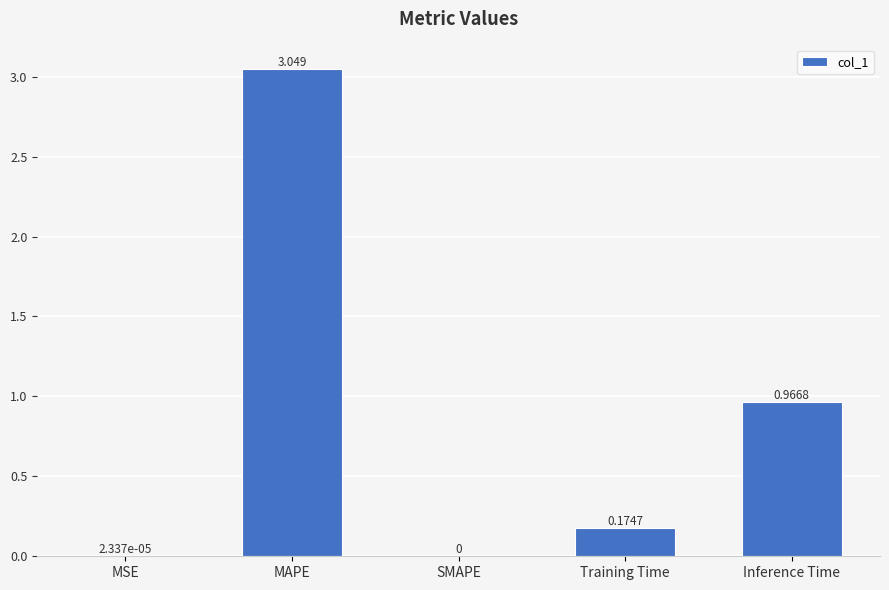

Between Inference Time and Training Time, which is larger?

Inference Time